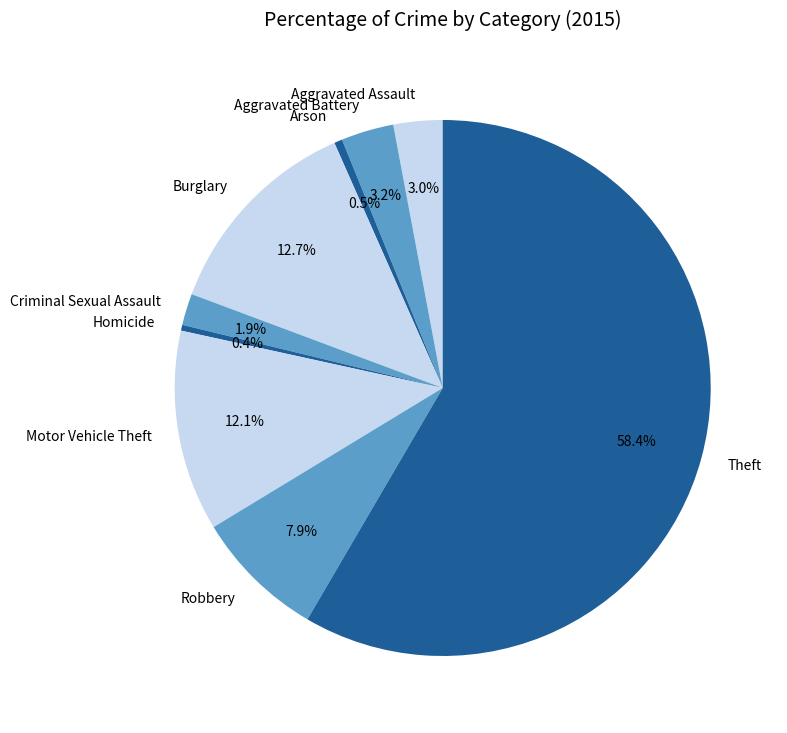

How many slices are in this pie chart?

9